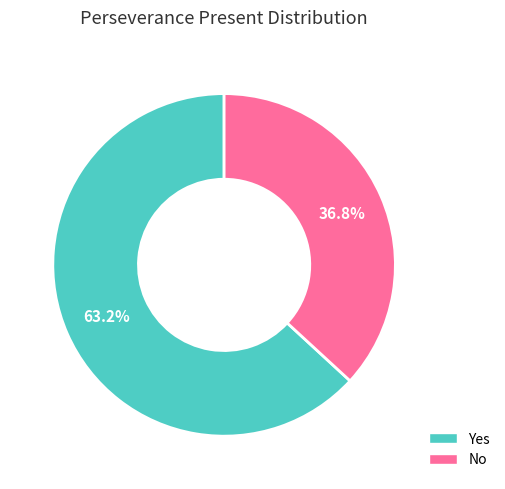

True or false: No accounts for 43% of the total.

False